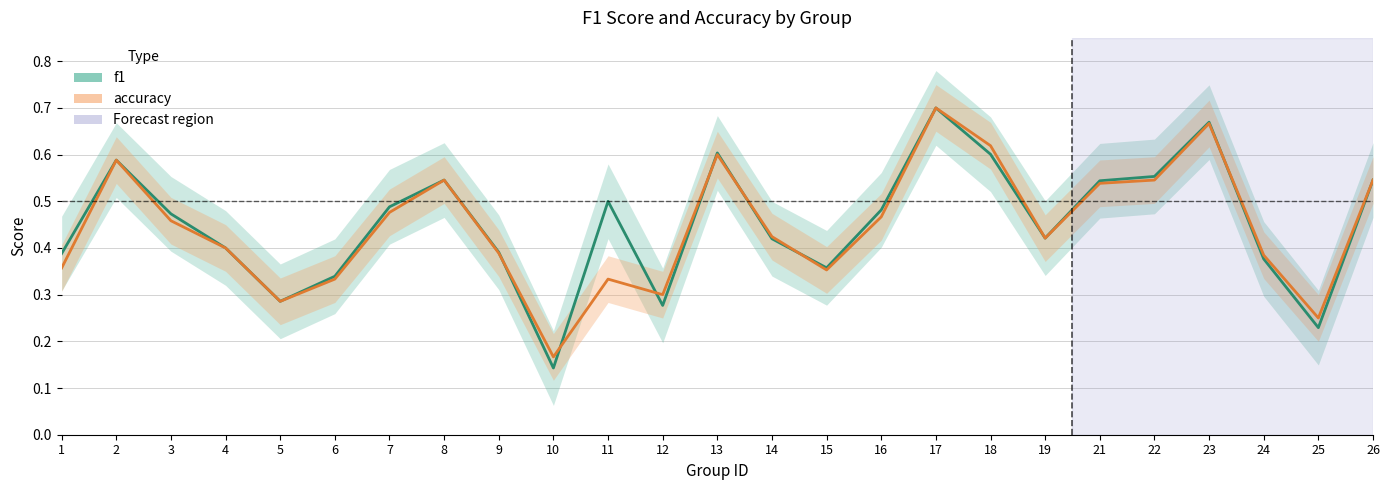

Where do accuracy and f1 first cross each other?

9 and 10